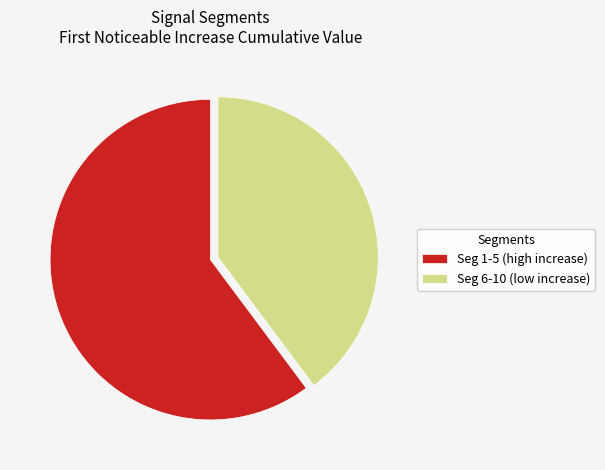

Do Seg 1-5 (high increase) and Seg 6-10 (low increase) together represent more than half of the pie?

Yes